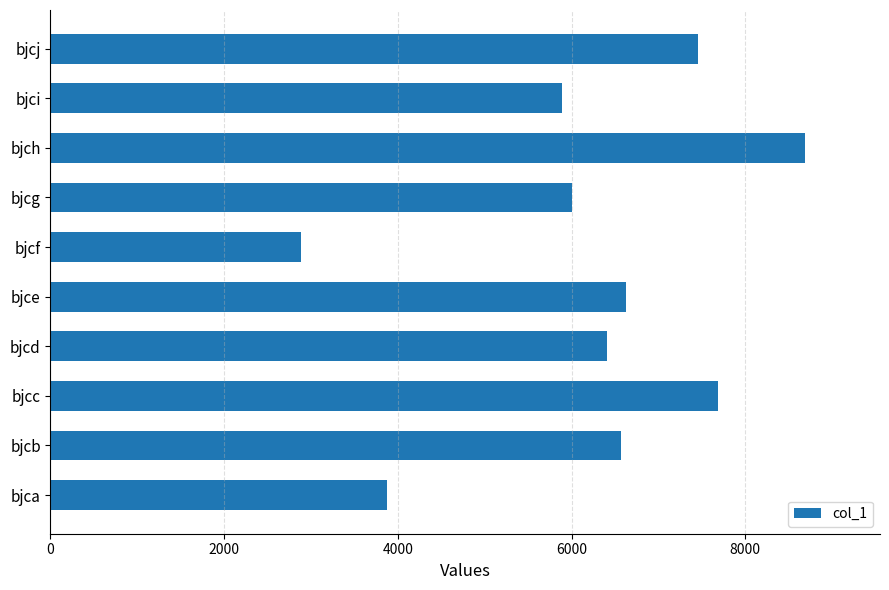

What is the change in value from bjcc to bjch?

+994